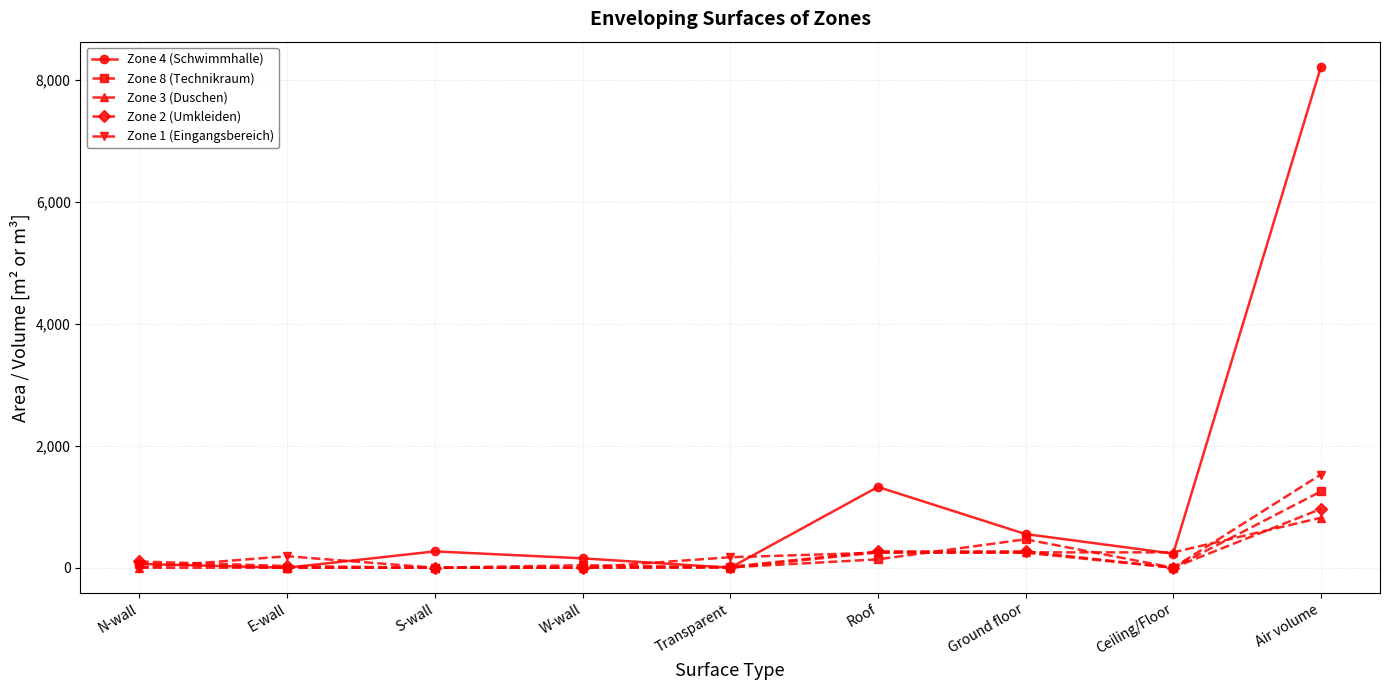

What is the highest value of the Zone 8 (Technikraum) series?

1251.5